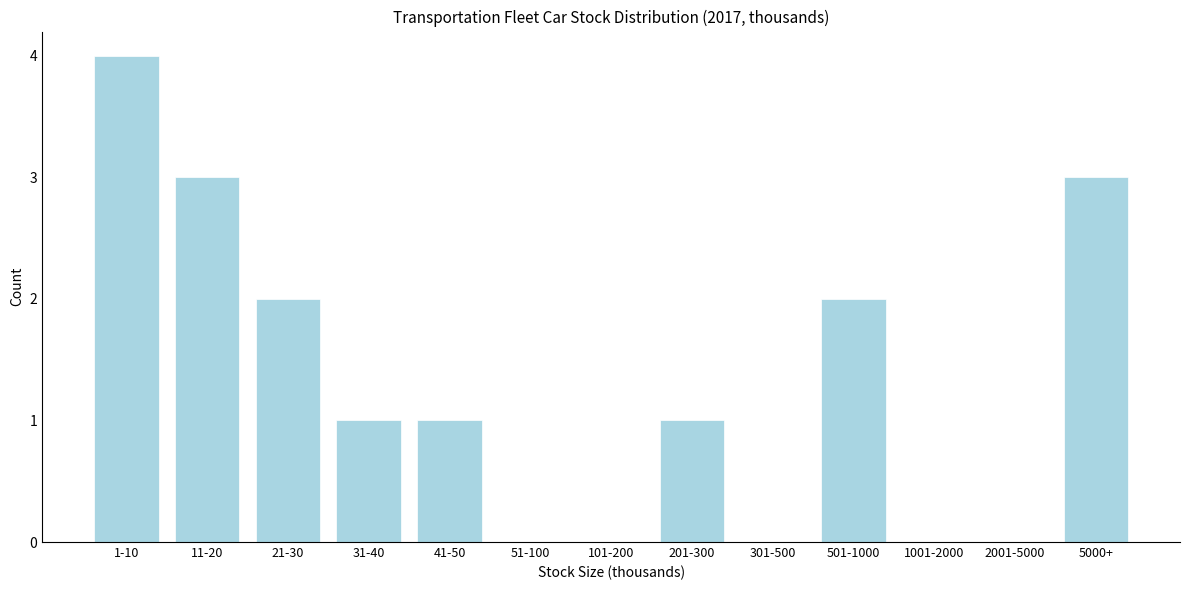

Reading left to right, extract all data points from this chart.

1-10=4	11-20=3	21-30=2	31-40=1	41-50=1	51-100=0	101-200=0	201-300=1	301-500=0	501-1000=2	1001-2000=0	2001-5000=0	5000+=3